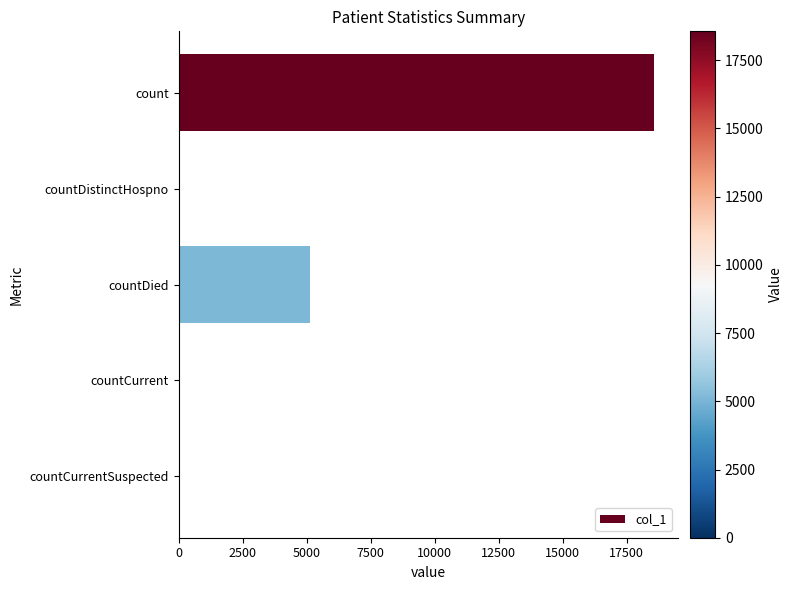

What is the average value?

4757